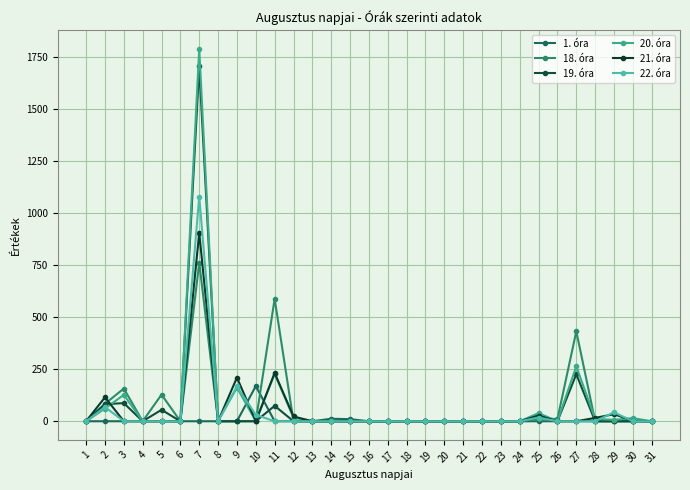

At which label is 21. óra closest to 452?

11